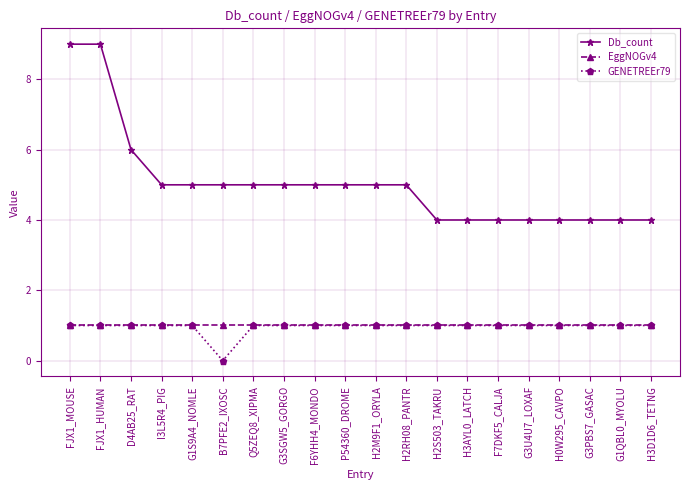

The value of EggNOGv4 at B7PFE2_IXOSC is 0. True or false?

False